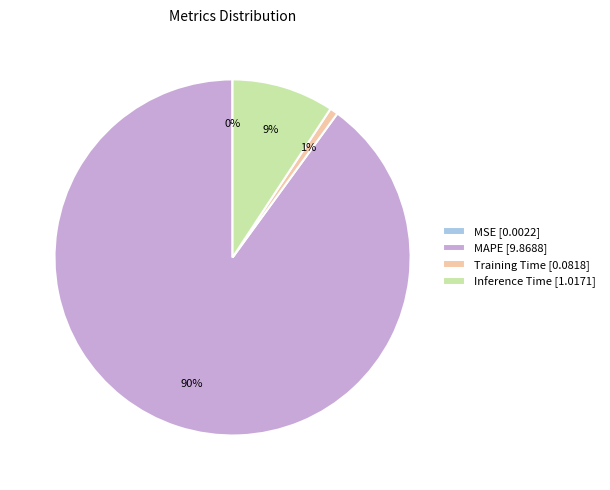

Which category accounts for the majority?

MAPE